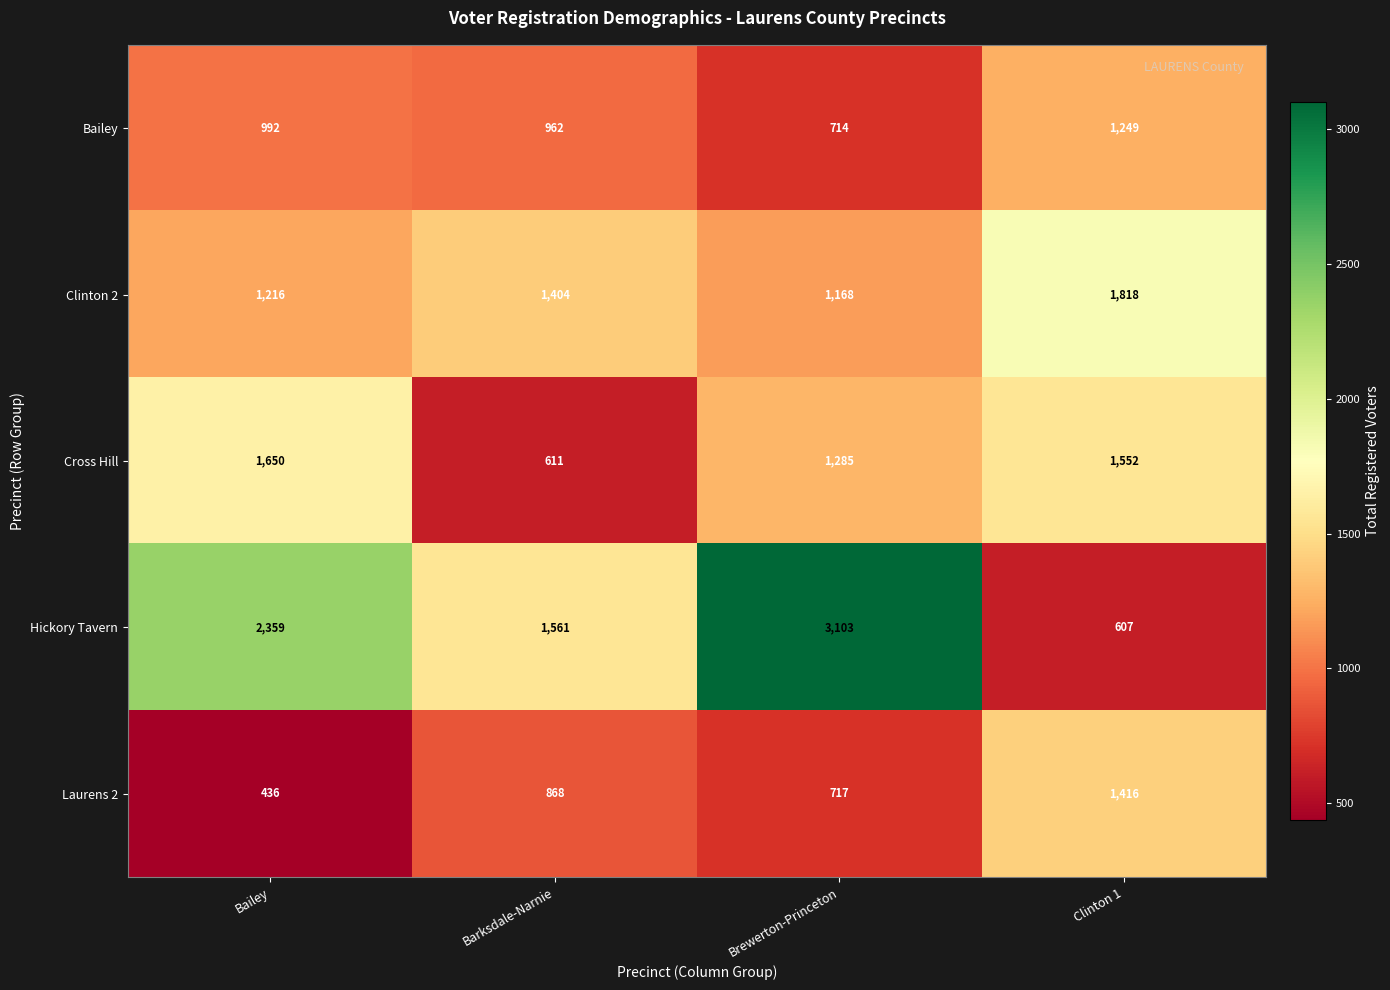

How many distinct data groups are displayed?

5